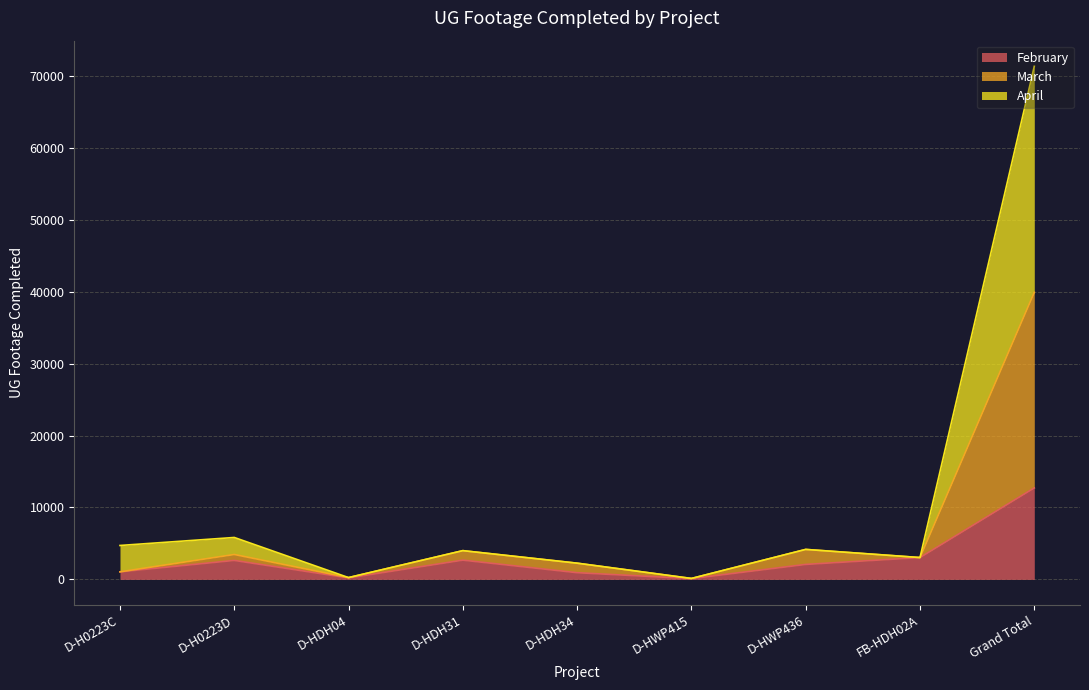

How many lines are shown in the chart?

3